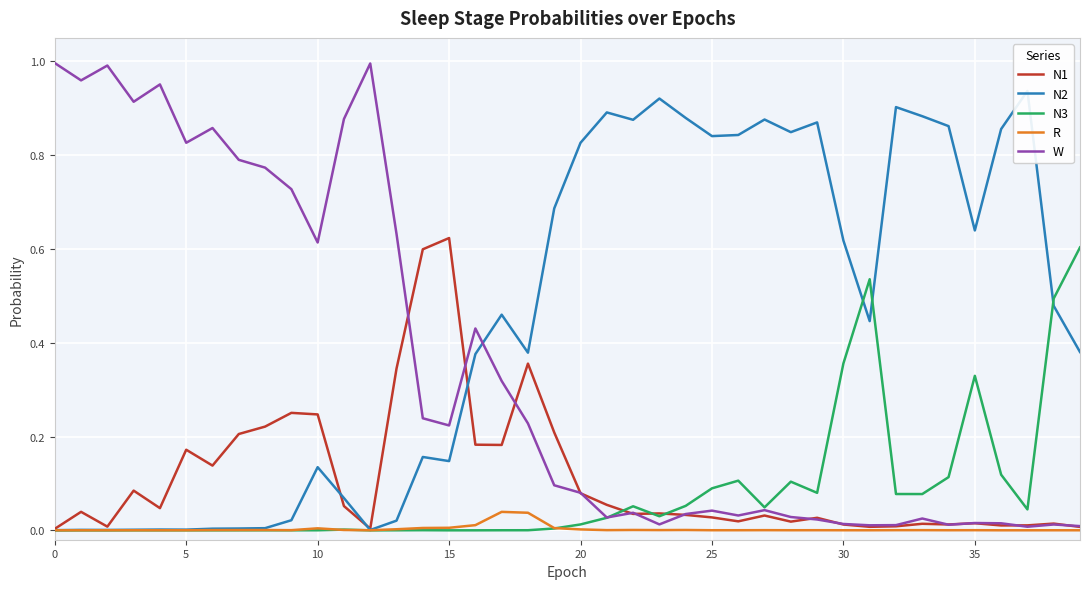

What is the label of the 21st point from the left?

20